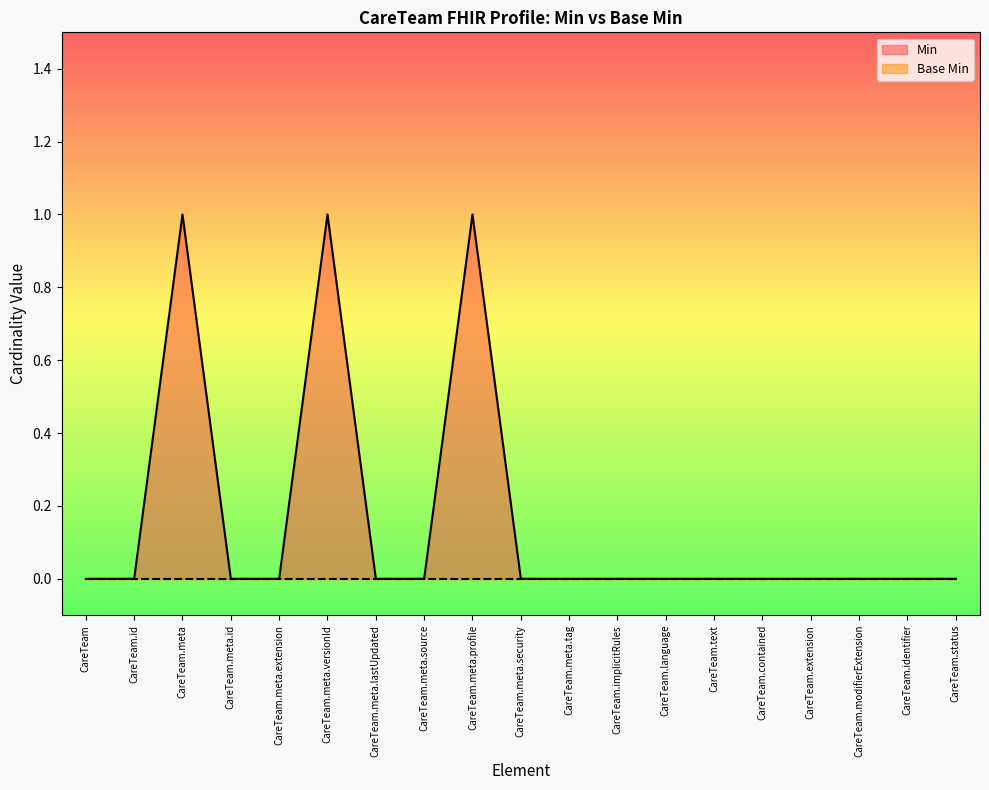

True or false: the data shows 0 at CareTeam.text.

True